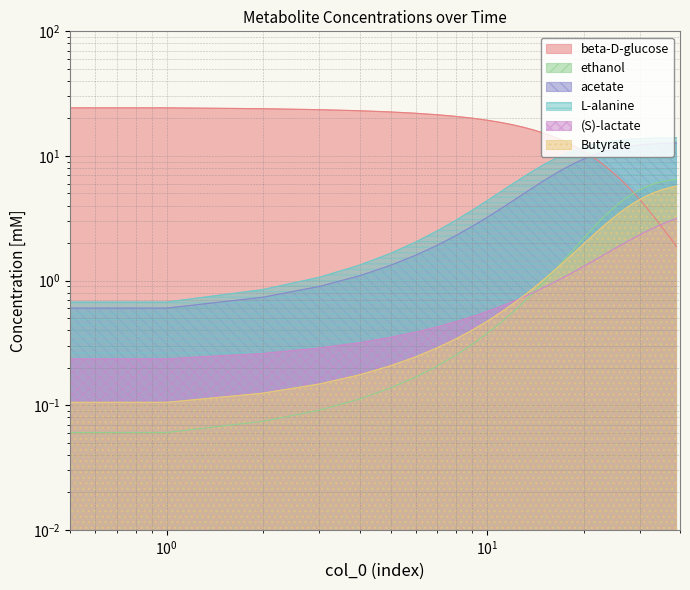

What is the sum of all beta-D-glucose values?

489.3